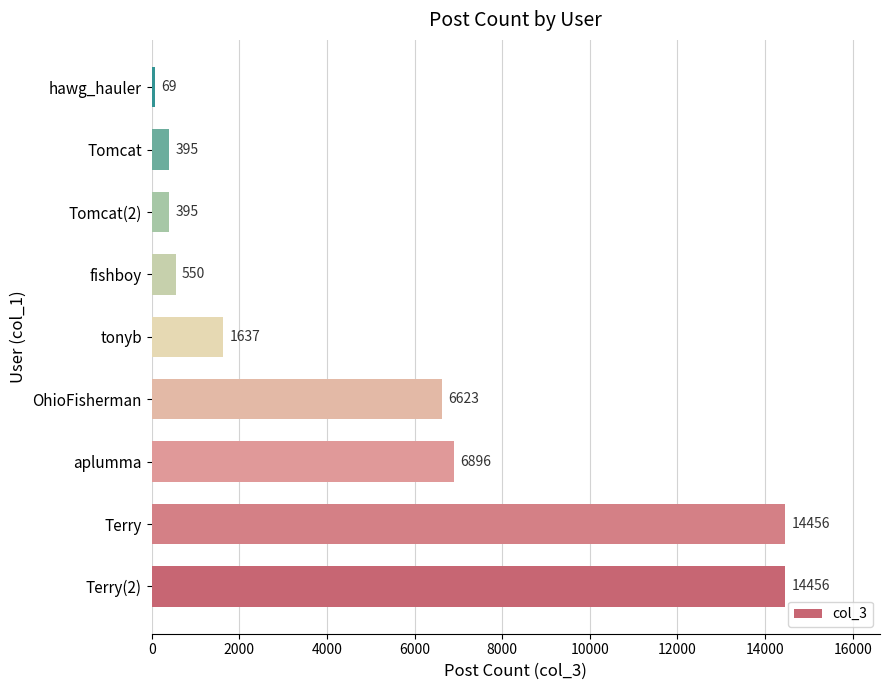

The chart shows a value of 395 at Tomcat(2). True or false?

True